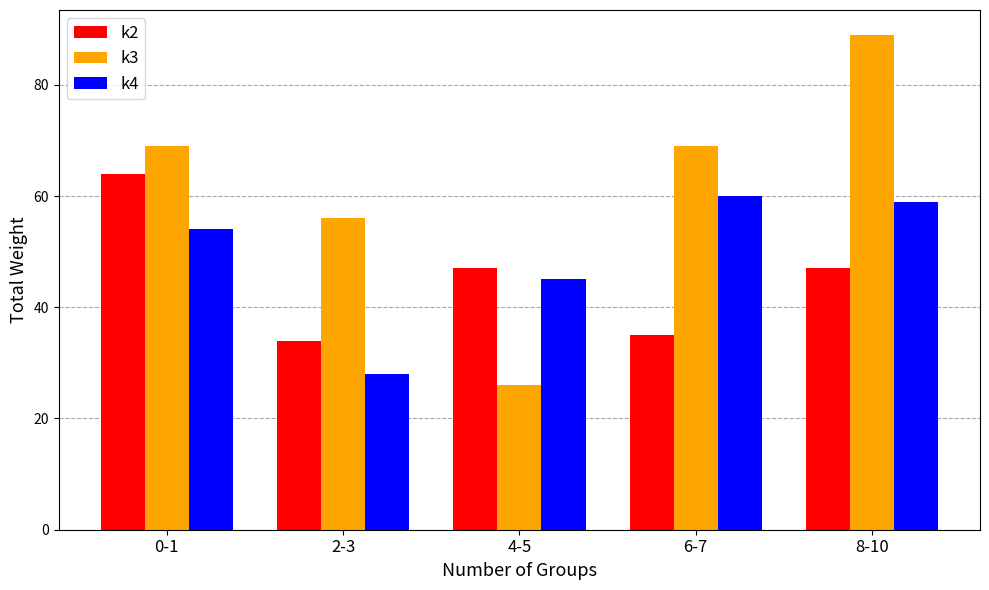

What are all the series names shown in the legend?

k2, k3, k4